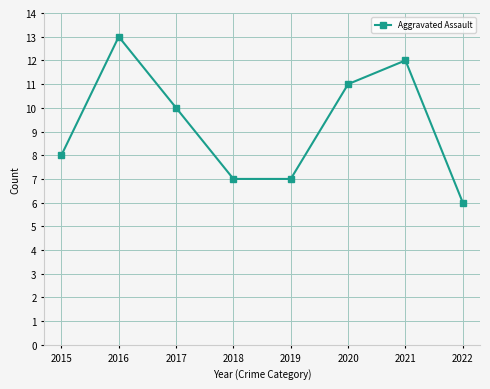

What is the sum of the values at 2016 and 2017?

23